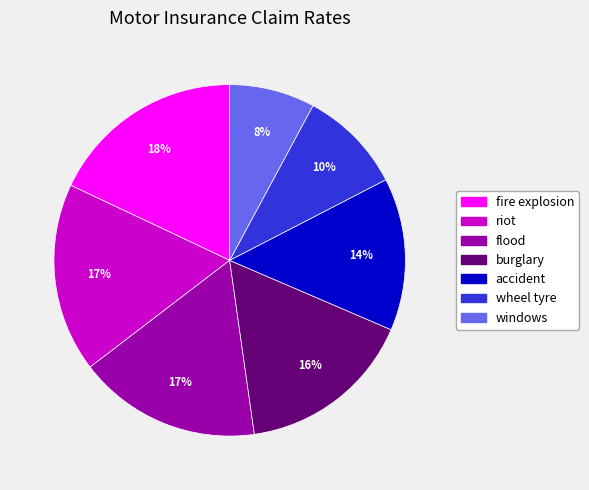

What is the smallest slice in the pie chart?

windows